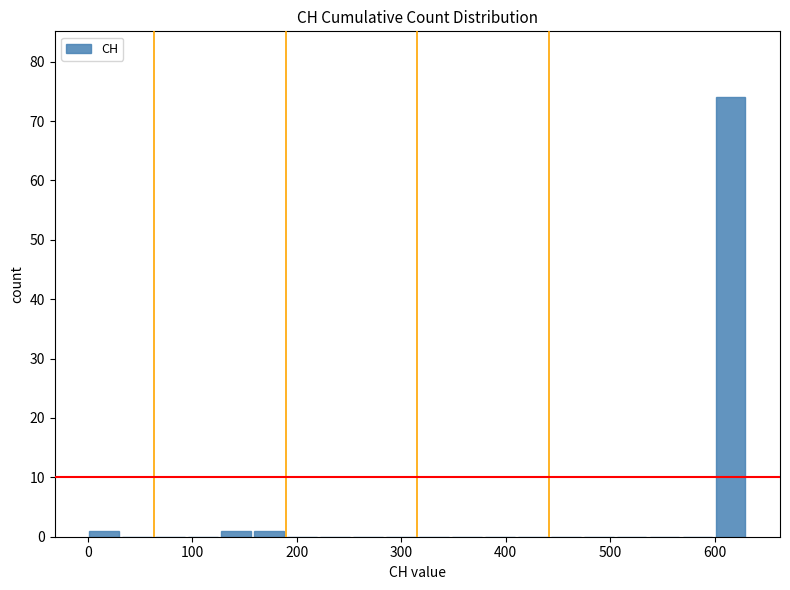

Read against the x-axis, roughly where is the centre of the tallest bar?

620